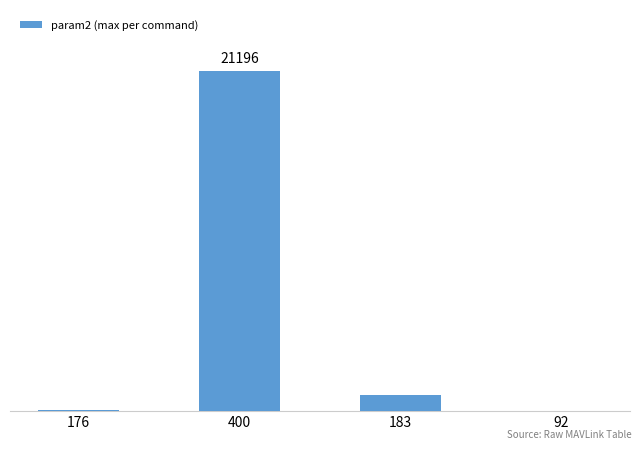

Which category has the lowest value across all series?

92